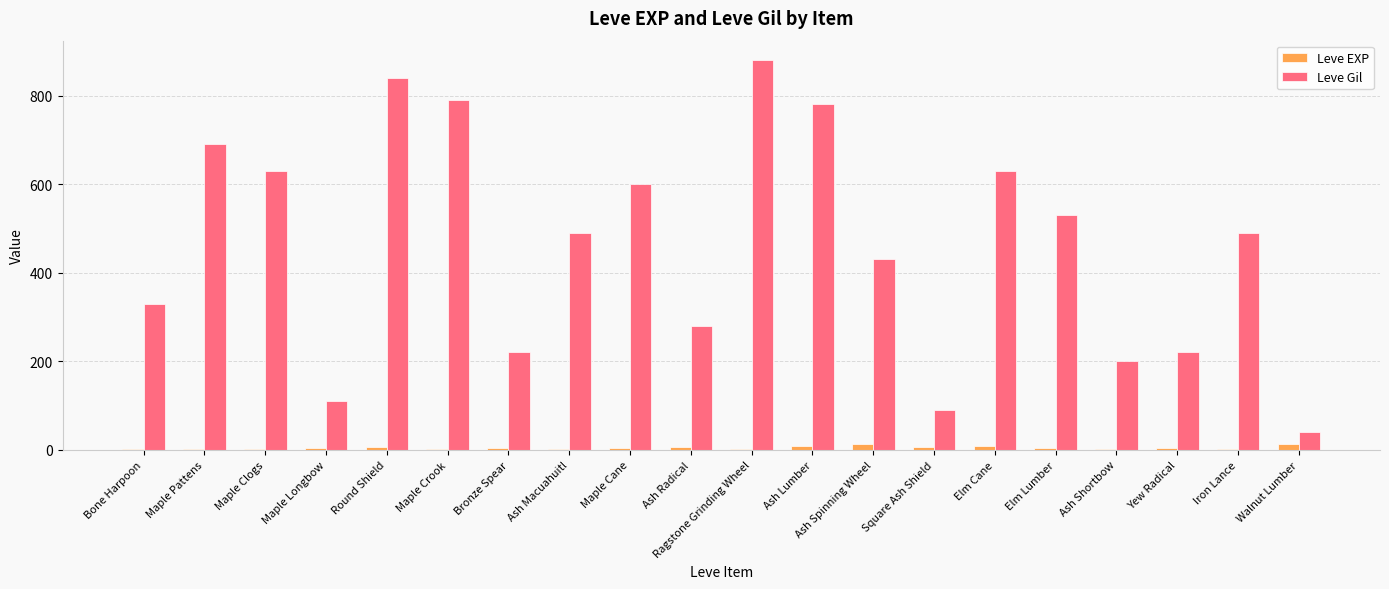

The Leve Gil series shows 433 at Maple Pattens. True or false?

False